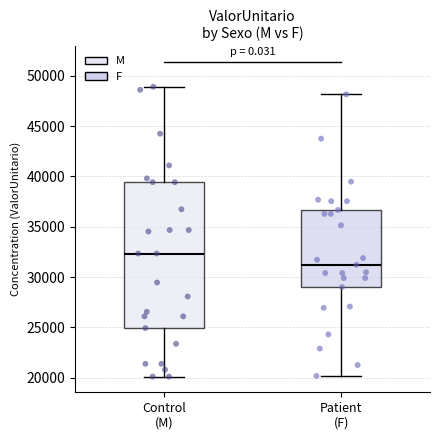

Reading left to right, transcribe this box plot: for each box, give where its median line is, the range the box spans, and where its two whiskers end, as read against the y-axis. The values are not printed on the chart, so give them approximately, as read against the axis.

Control (M): median 32500, box 25000 to 39500, whiskers 20000 to 49000
Patient (F): median 31000, box 29000 to 36500, whiskers 20000 to 48000